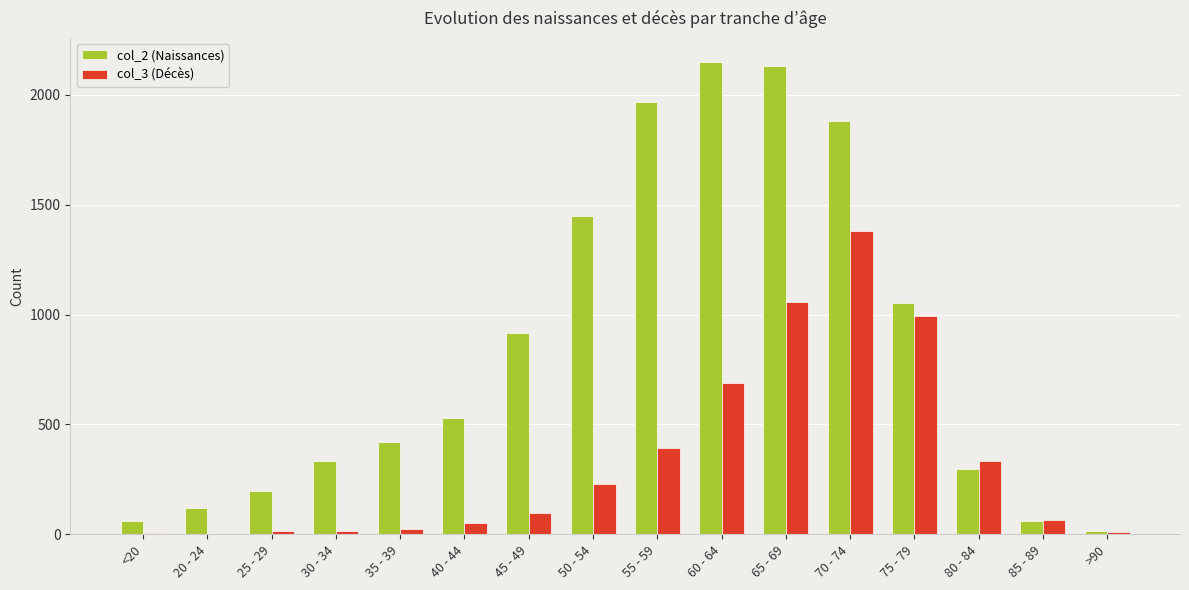

What is the greatest value displayed?

2151